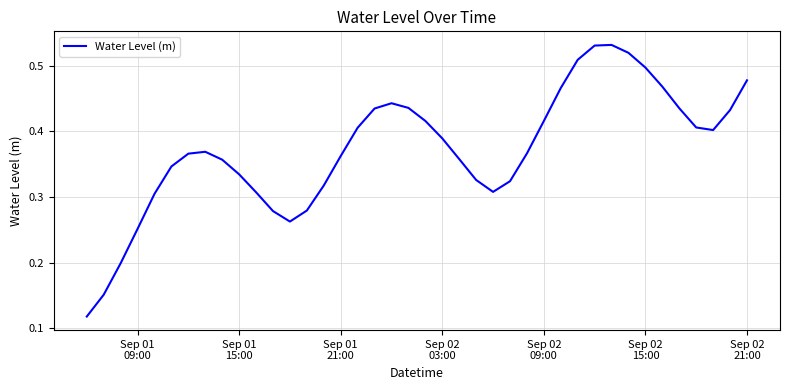

What is the value of the 37th point from the left?

0.4